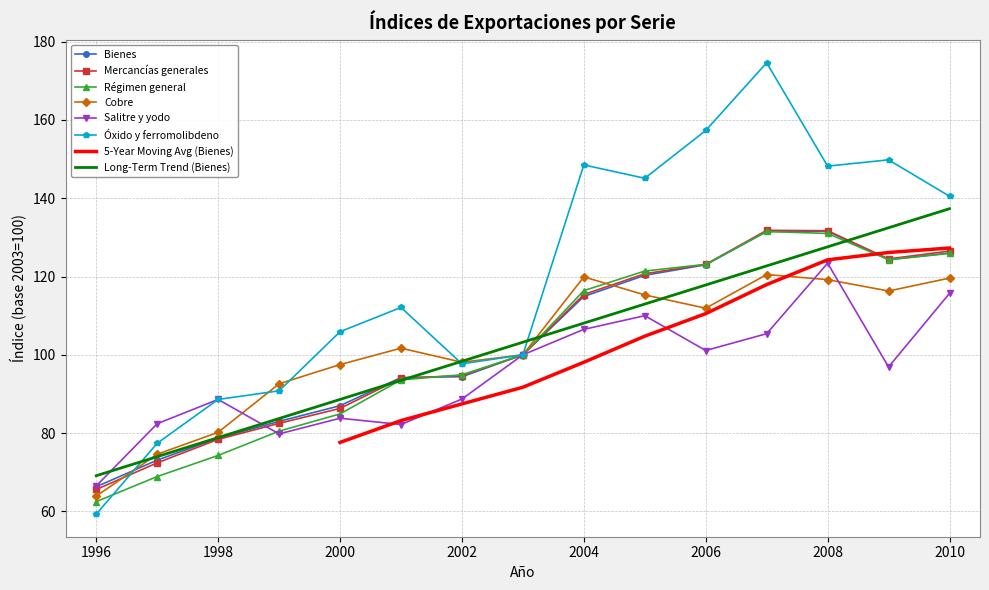

What is the approximate value of Bienes at 1996?

66.3